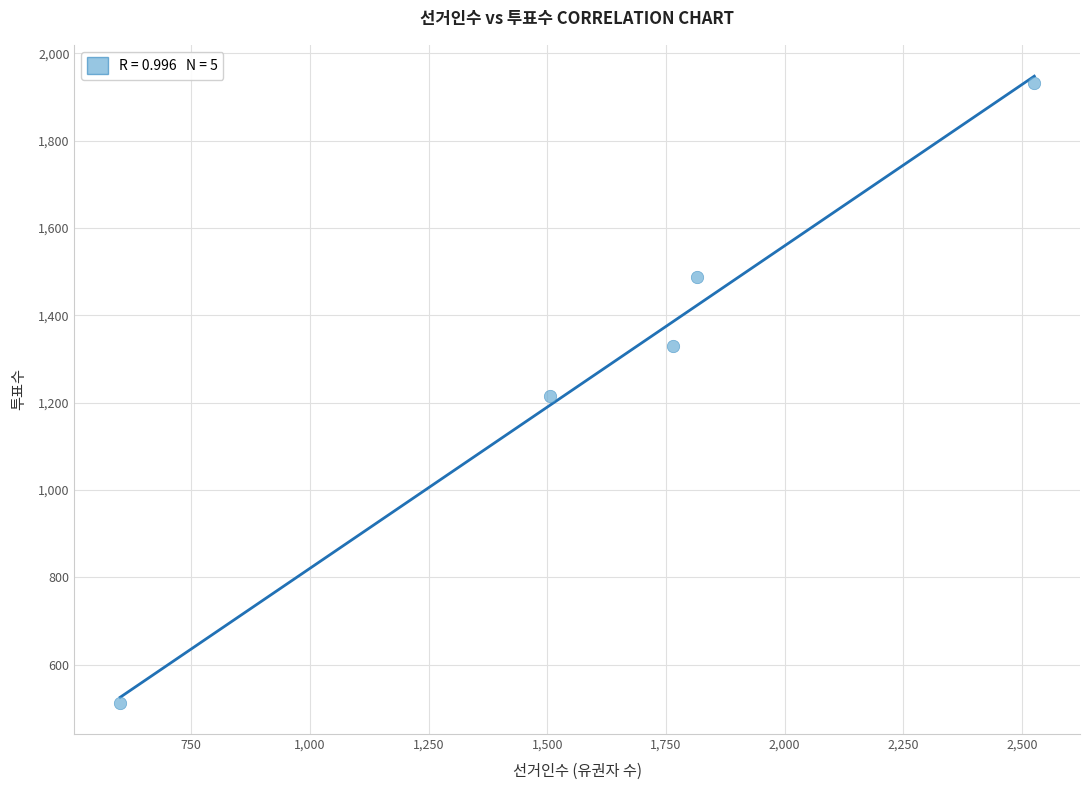

What is the range of Y values (max minus min)?

1419